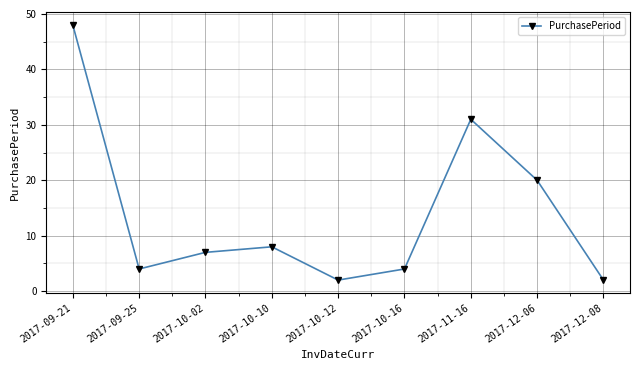

What is the greatest value displayed?

48